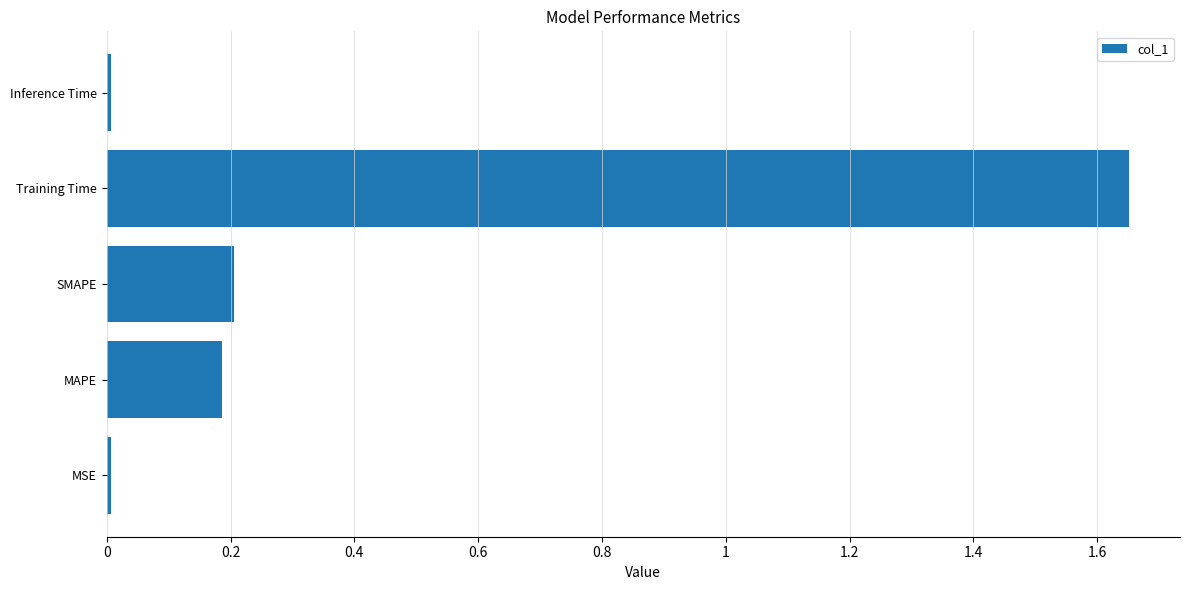

Is it true that the value at Training Time is 2.9?

False